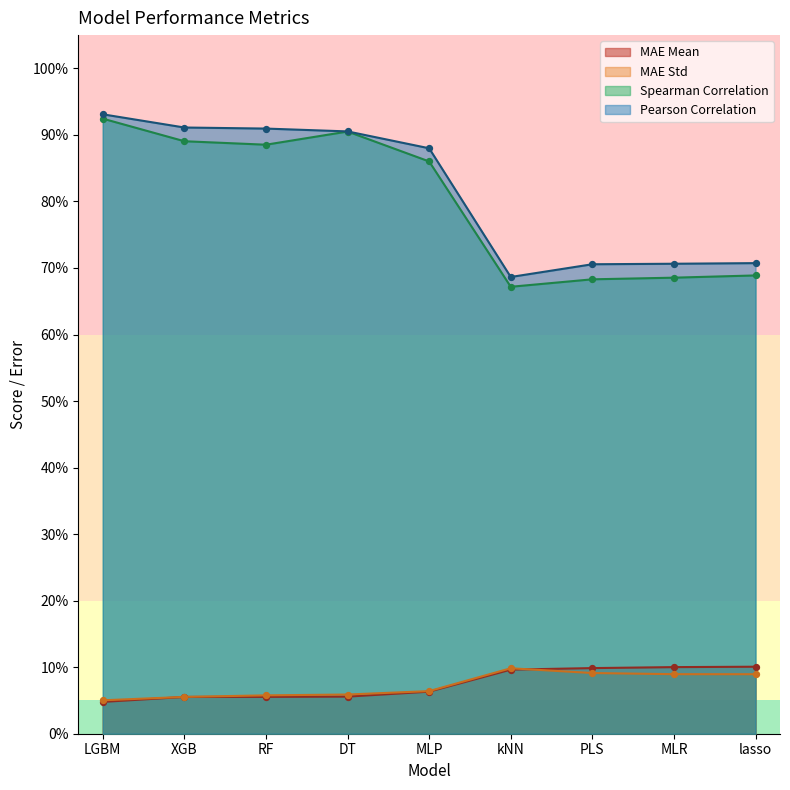

What are all the series names shown in the legend?

MAE Mean, MAE Std, Spearman Correlation, Pearson Correlation